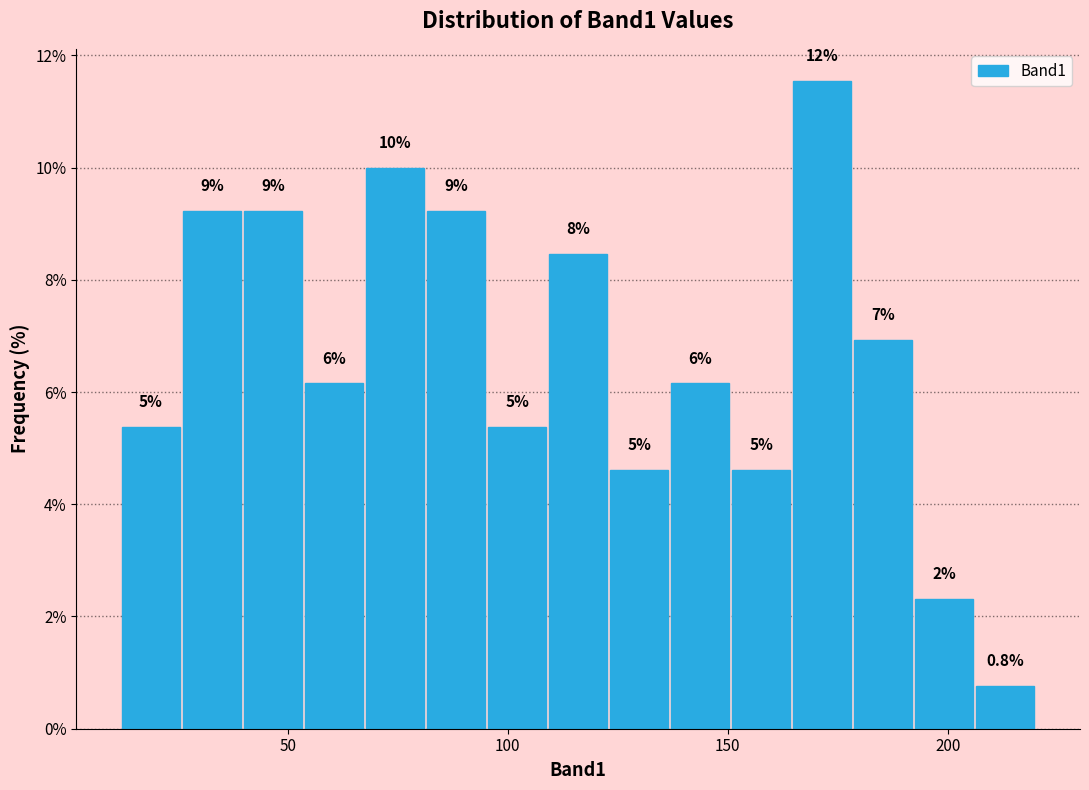

Around what value on the x-axis is the tallest bar? Give the approximate position of its centre, as read against the axis.

170